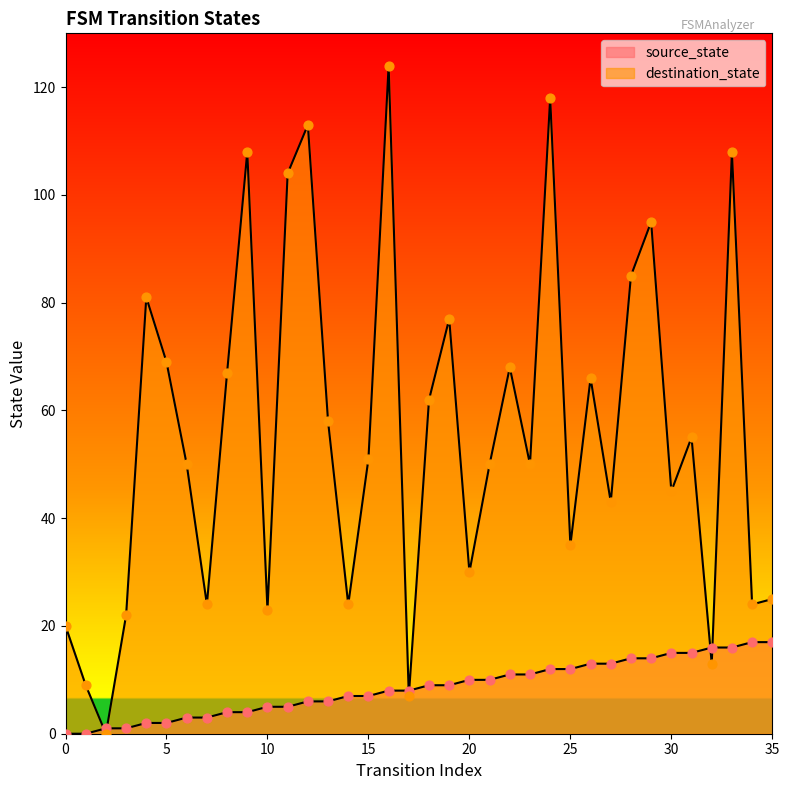

Is the value of source_state at 10 greater than the value of destination_state at 7?

No